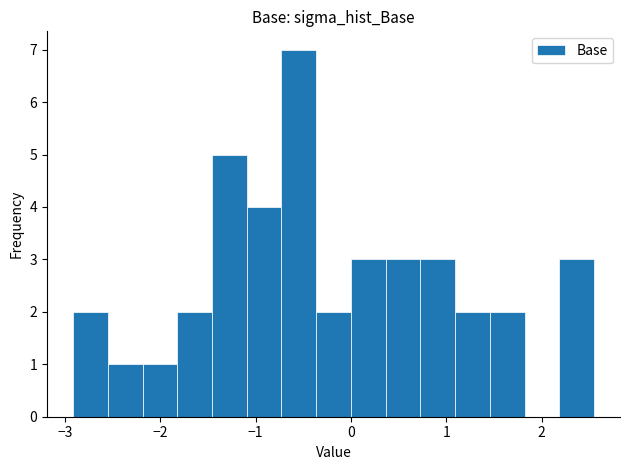

Read against the x-axis, roughly where is the centre of the tallest bar?

-0.5